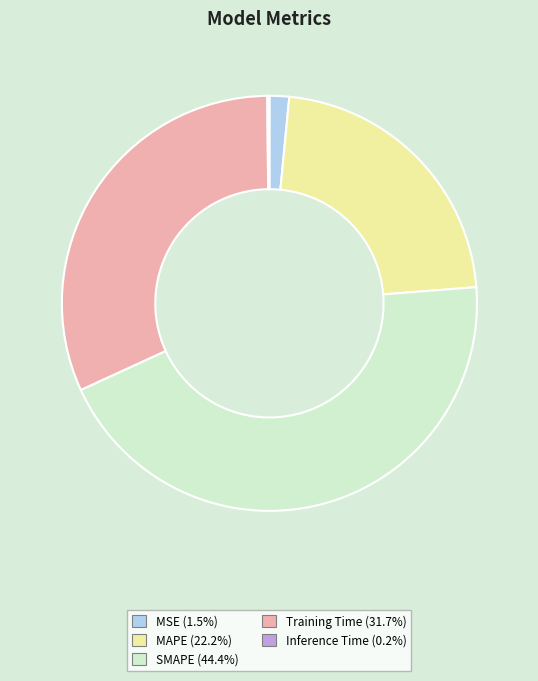

Do MAPE and Training Time together represent more than half of the pie?

Yes